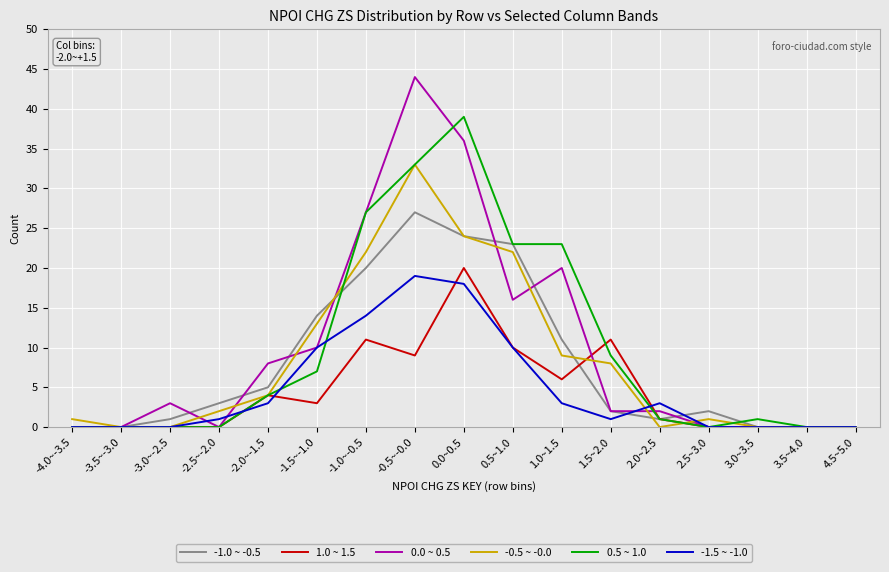

What is the total value across all series at -1.0~-0.5?

121